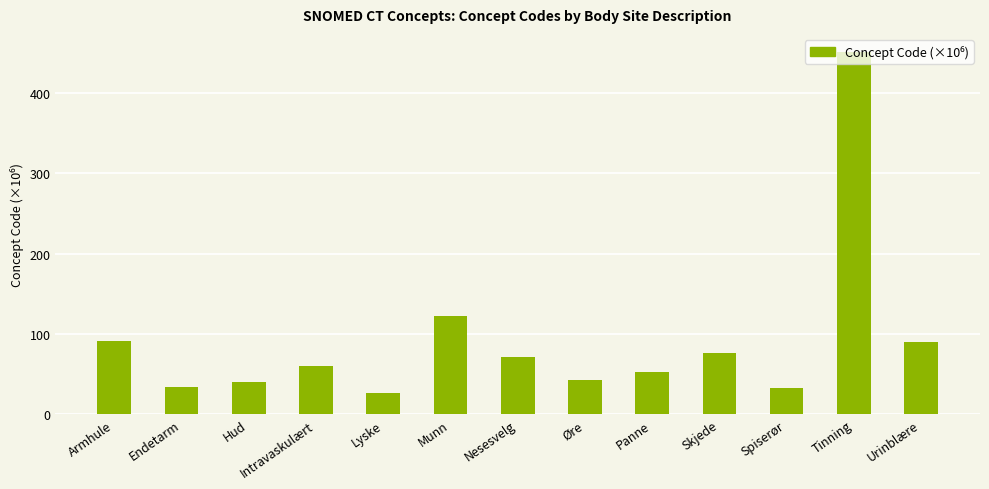

What is the change in value from Skjede to Tinning?

+373.9